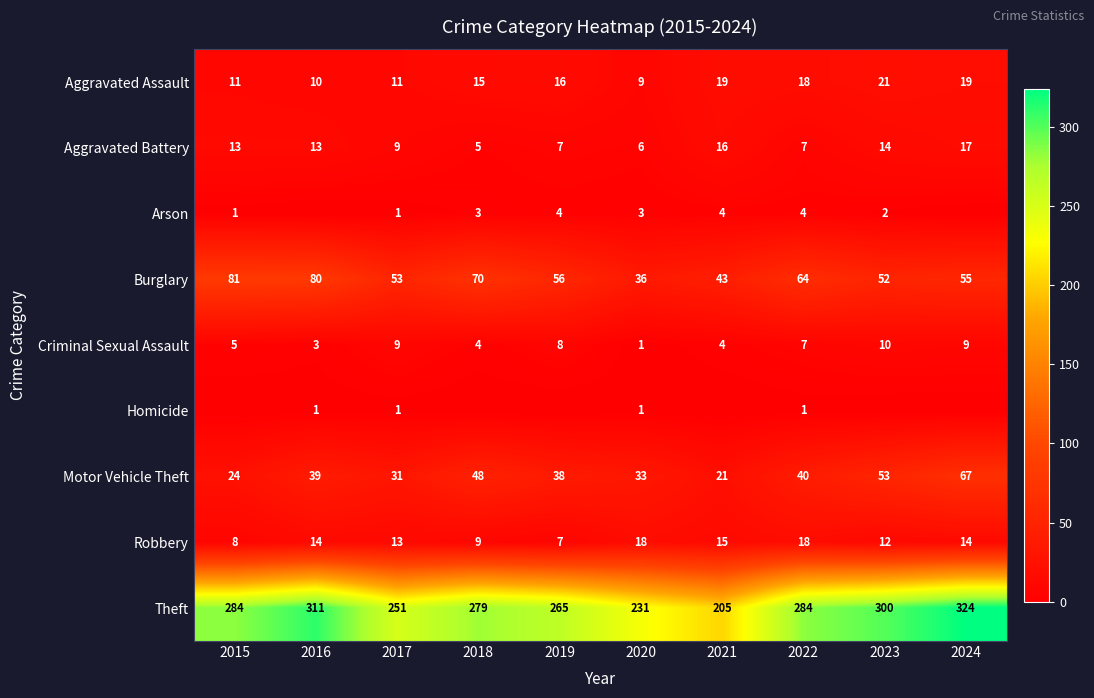

The value of Burglary at 2024 is 55. True or false?

True